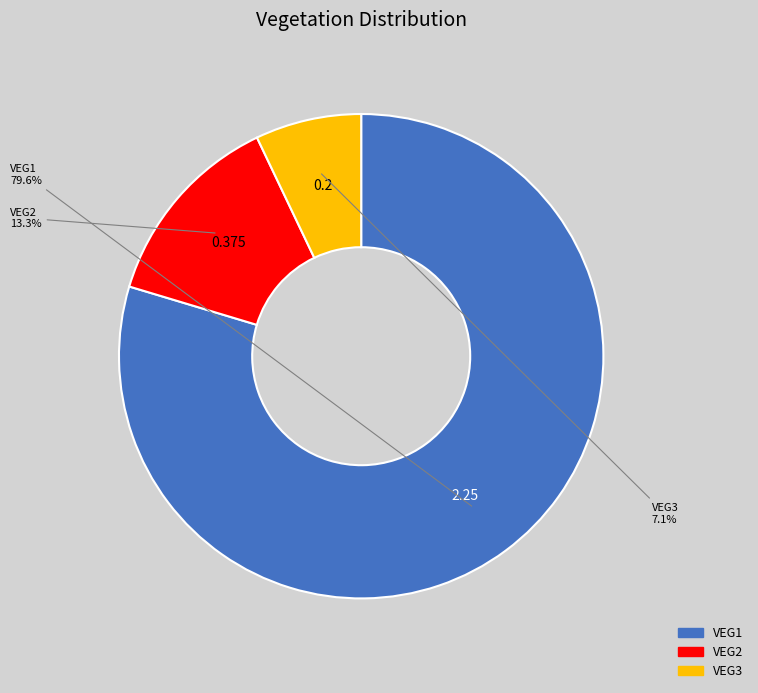

True or false: VEG3 accounts for 1% of the total.

False